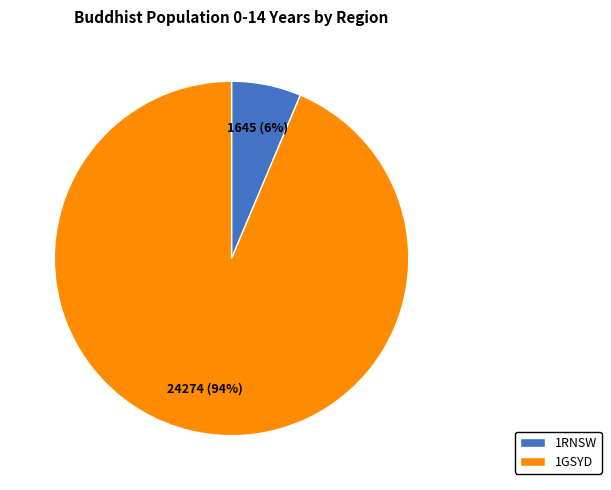

Which slice is the largest?

1GSYD